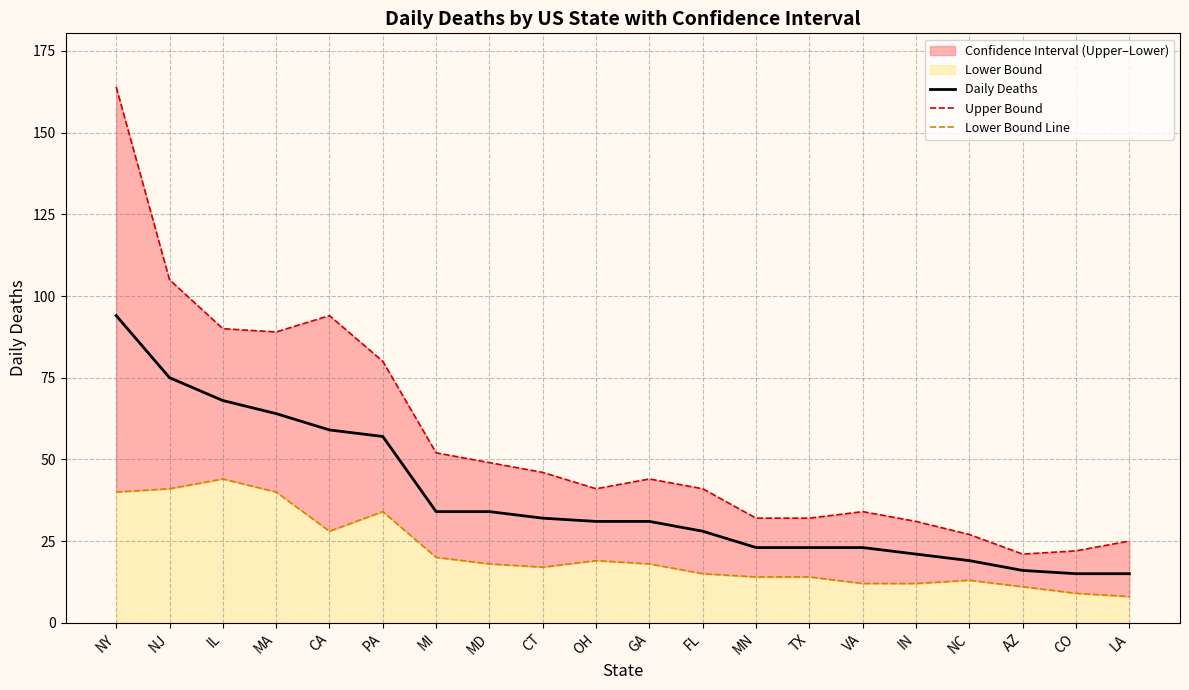

Rank the series by their maximum value, from highest to lowest.

Upper Bound, Daily Deaths, Lower Bound Line